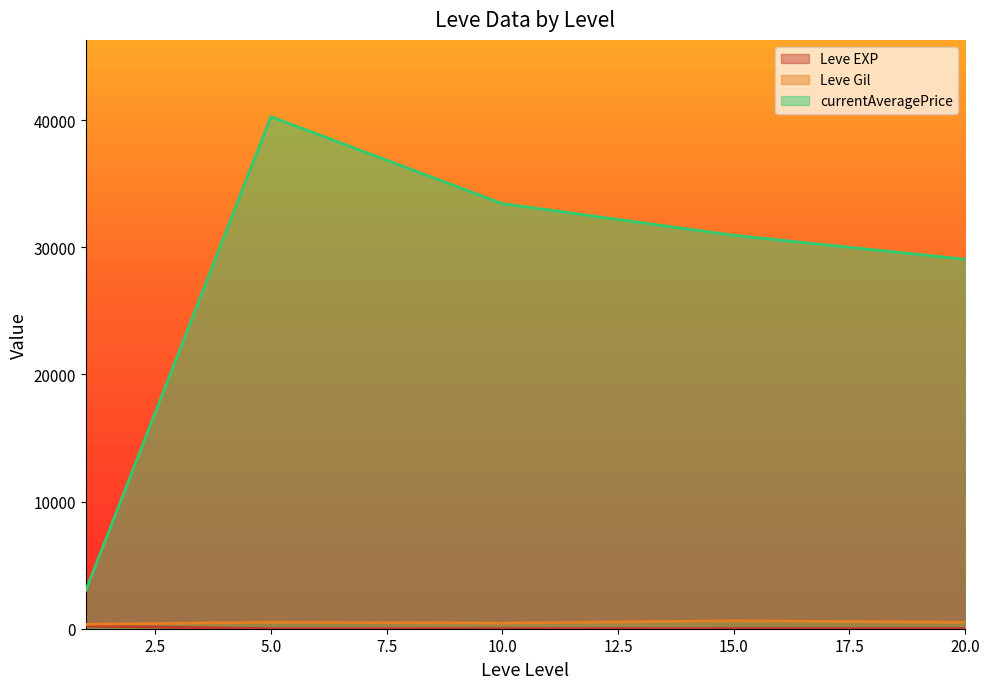

What is the maximum value for currentAveragePrice?

40273.8